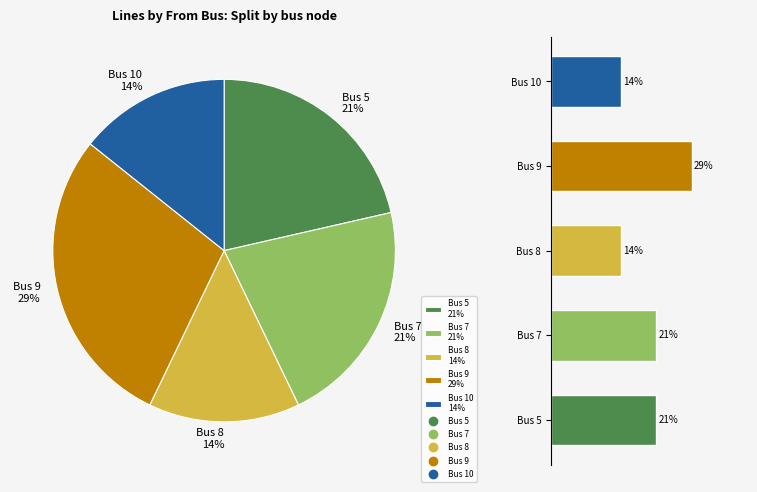

To the nearest percent, what is the average slice percentage?

20%